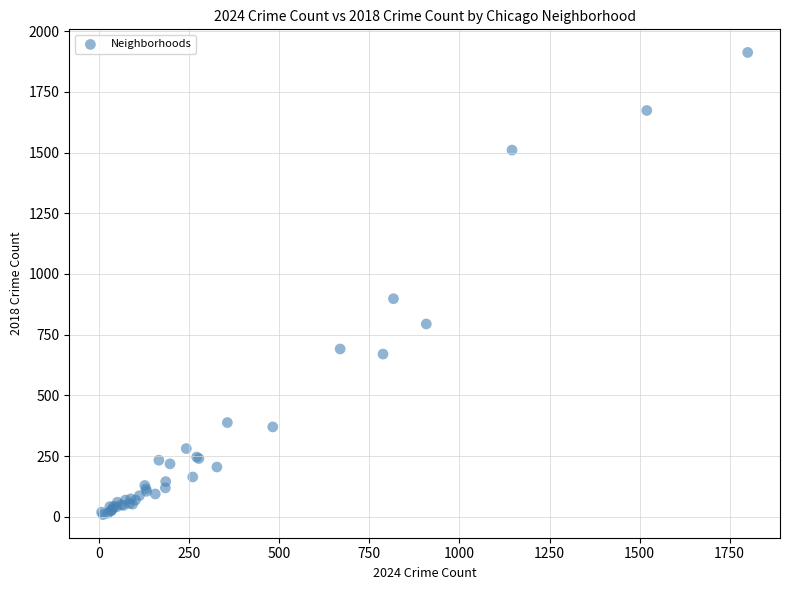

What Y value in the scatter plot is closest to 960?

898